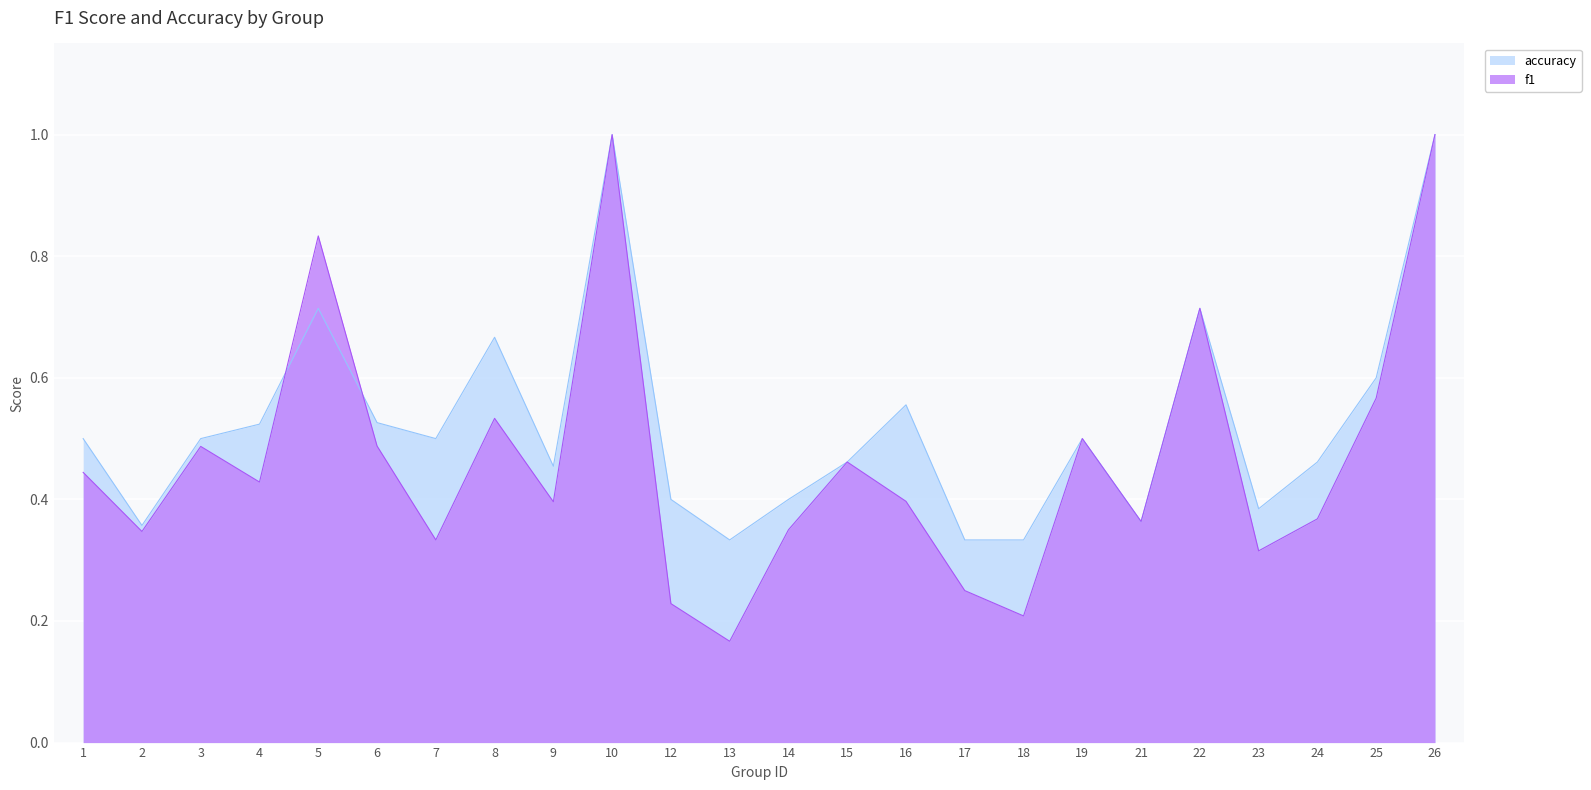

The f1 series shows 0.4 at 4. True or false?

True